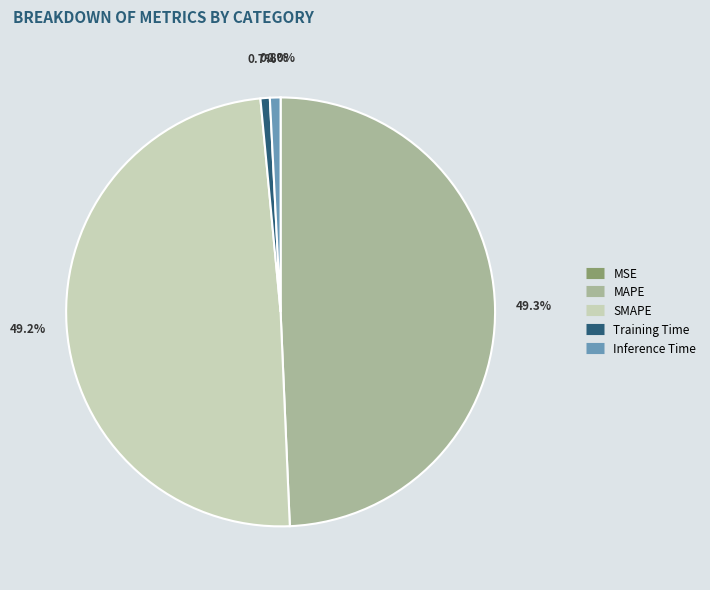

Is MAPE the majority of the pie?

No